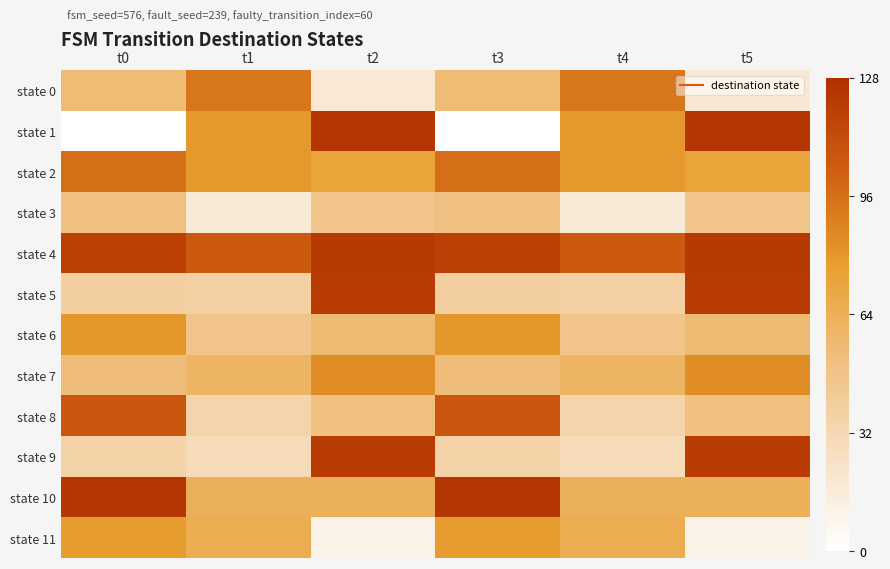

What is the maximum value shown in the chart?

124